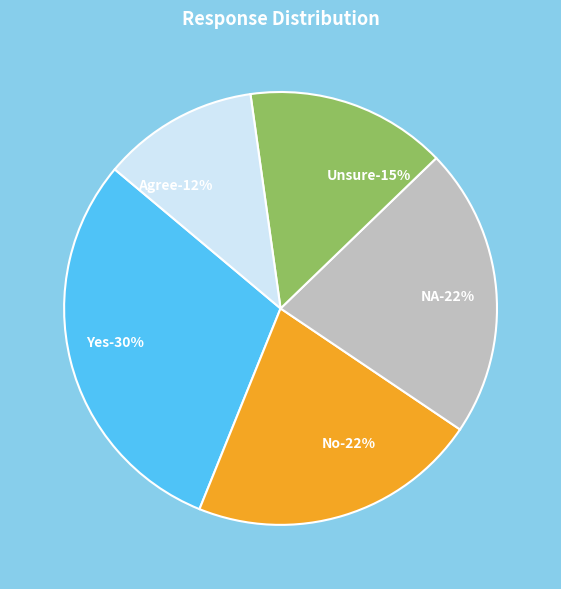

The No slice represents 22% of the pie. True or false?

True